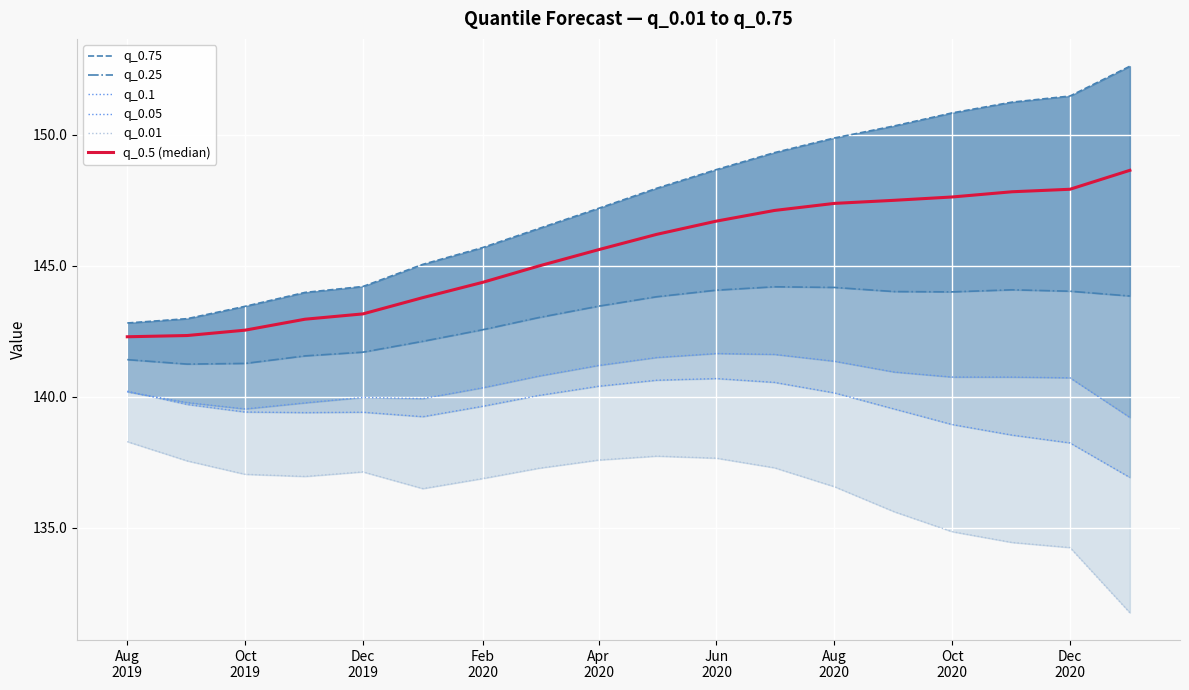

Rank the series at Apr 2020 from lowest to highest value.

q_0.01, q_0.05, q_0.1, q_0.25, q_0.5 (median), q_0.75